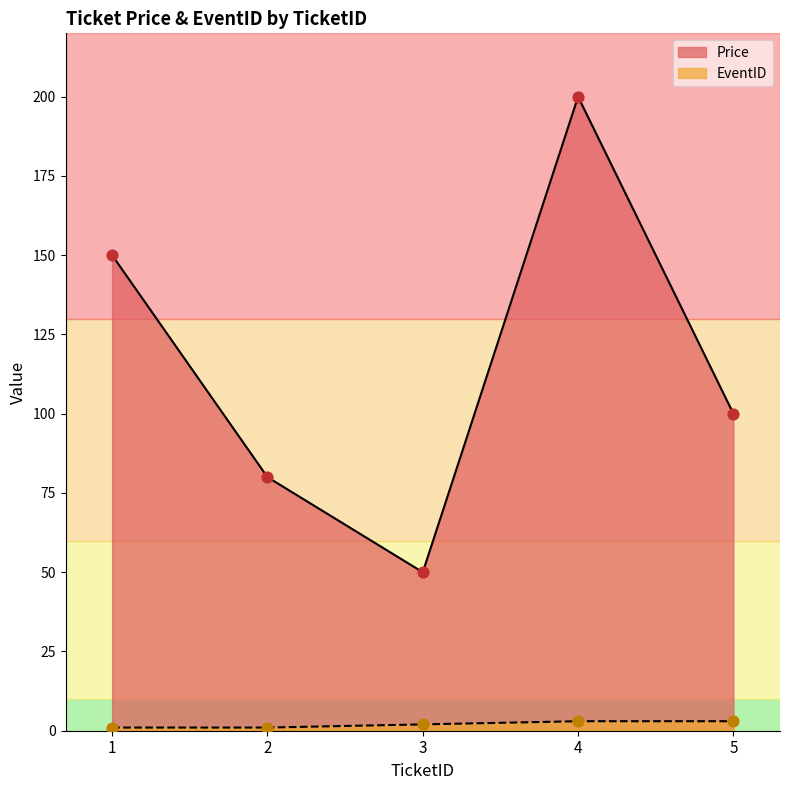

Is the value of EventID at 5 greater than the value of Price at 2?

No